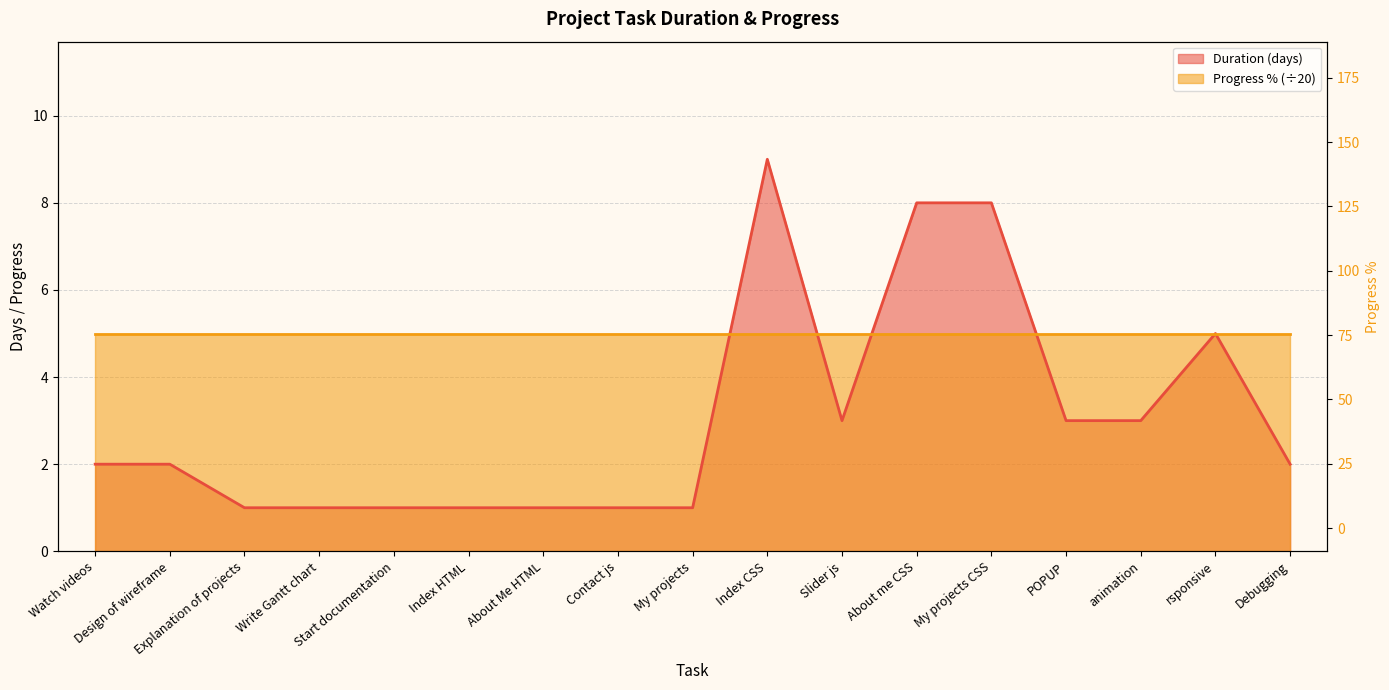

What is the change in value from About Me HTML to My projects CSS?

+7